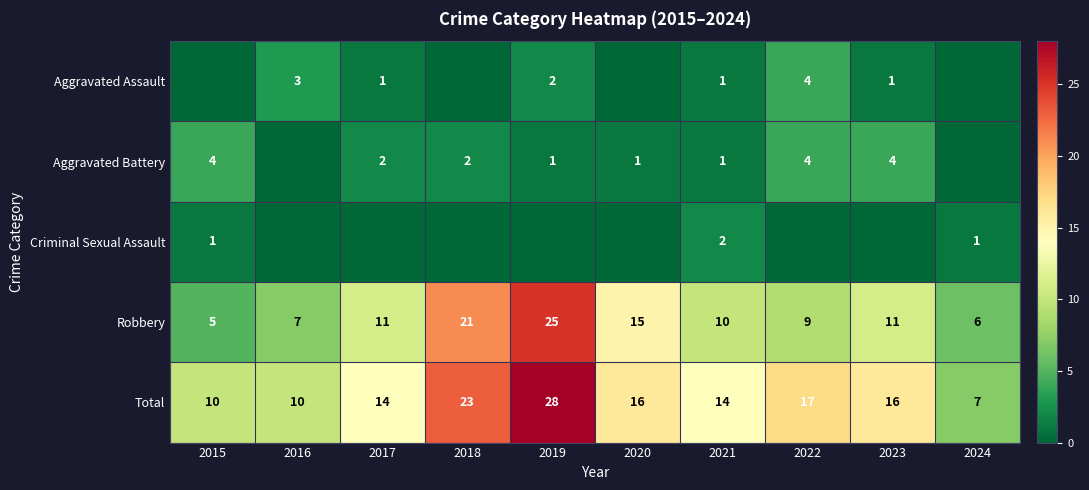

What is the difference between the highest and lowest values at 2015?

10